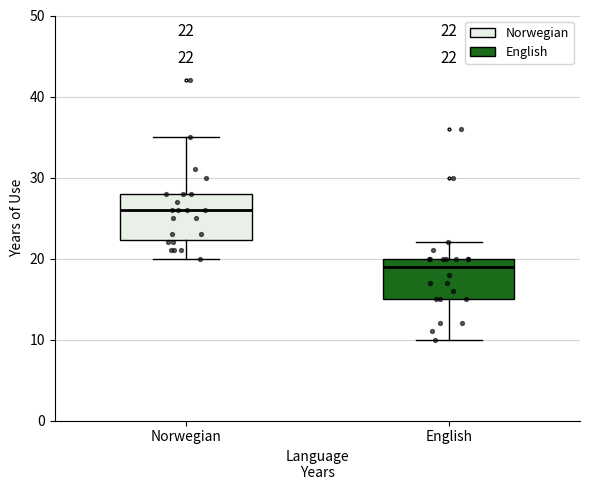

Which box has the lowest median line?

English